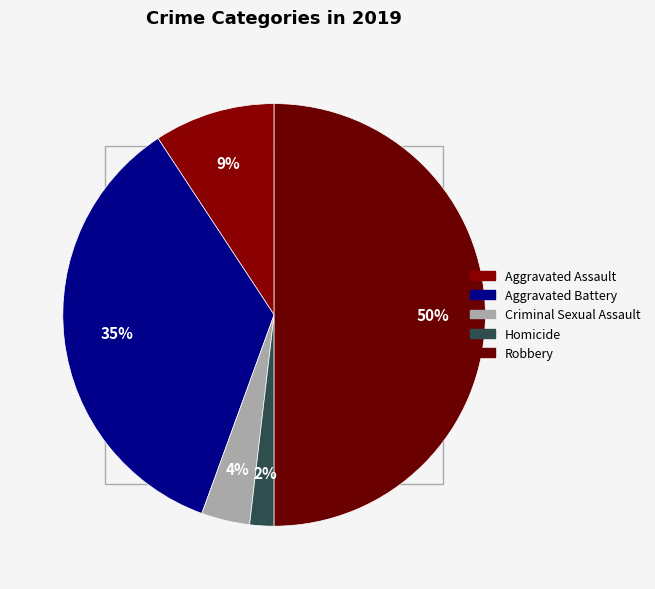

Is there a majority slice in this chart?

No